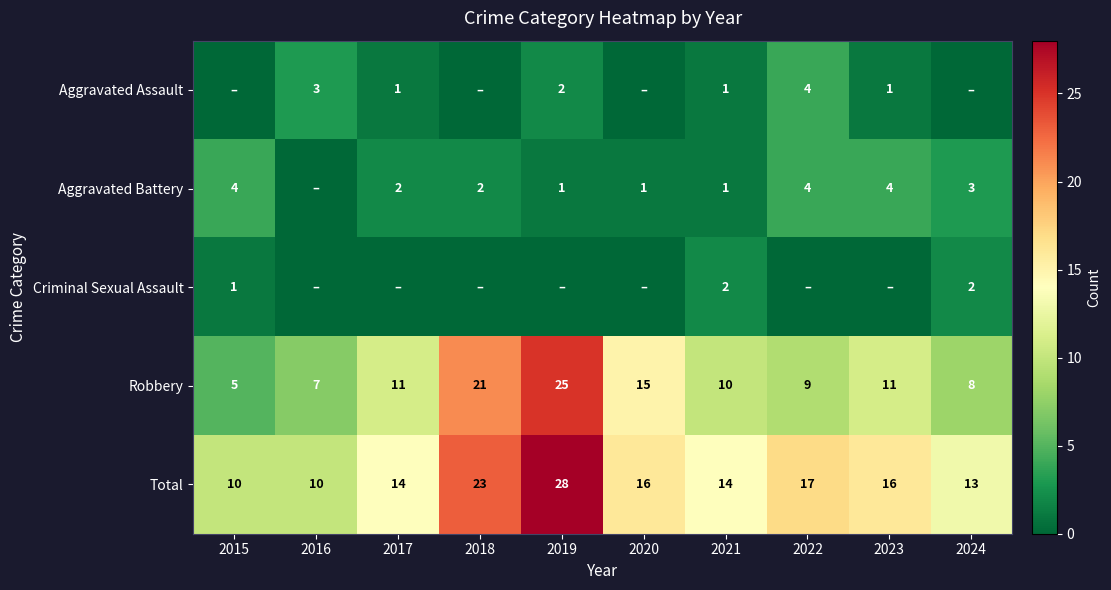

What is the average value of the Robbery series?

12